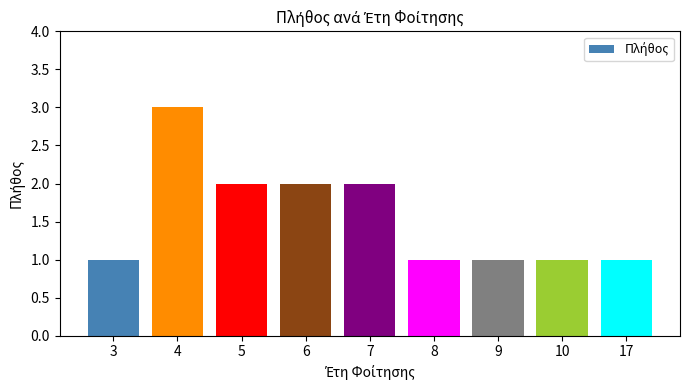

Is it true that the value at 9 is 0?

False